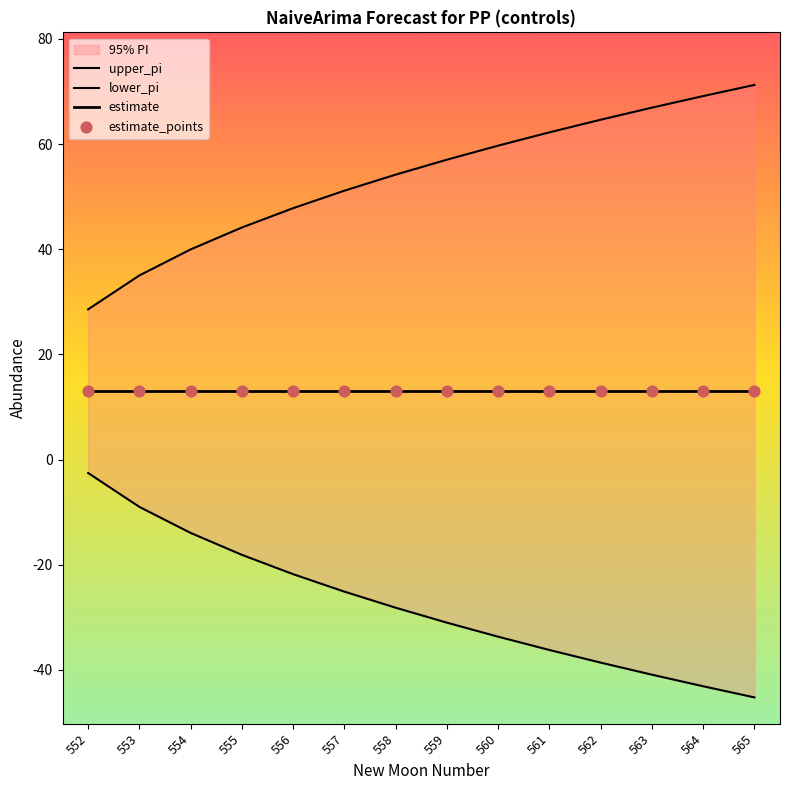

Which series has the widest spread of Y values?

lower_pi